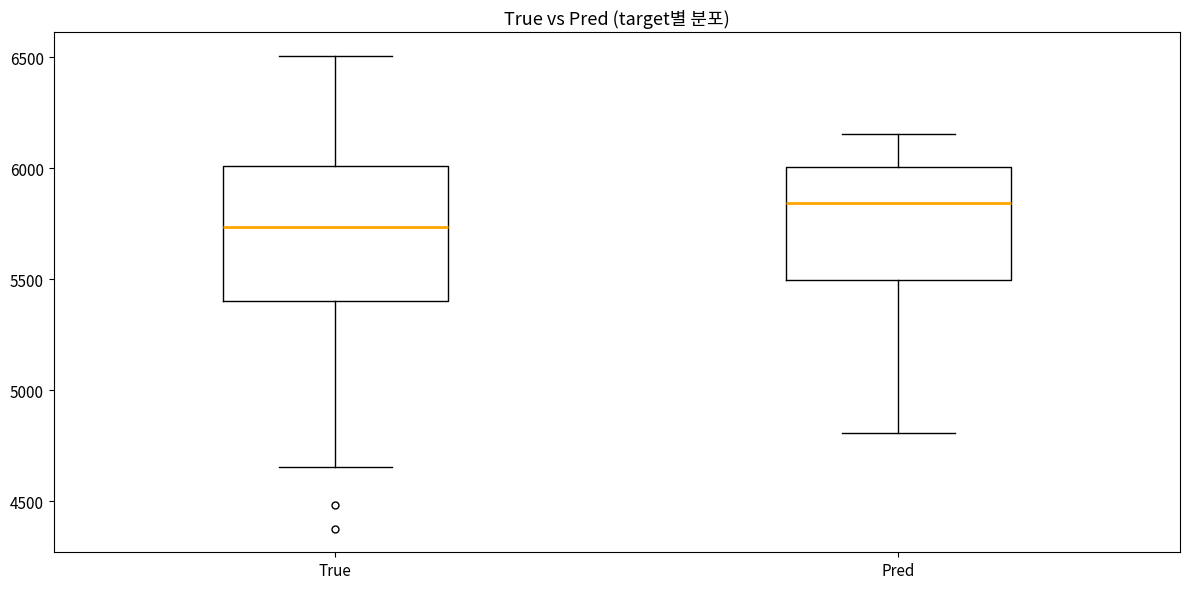

Reading left to right, read every box against the y-axis: the position of its median line, the range the box covers, and the ends of its whiskers. The values are not printed on the chart, so give them approximately, as read against the axis.

True: median 5750, box 5400 to 6000, whiskers 4650 to 6500
Pred: median 5850, box 5500 to 6000, whiskers 4800 to 6150